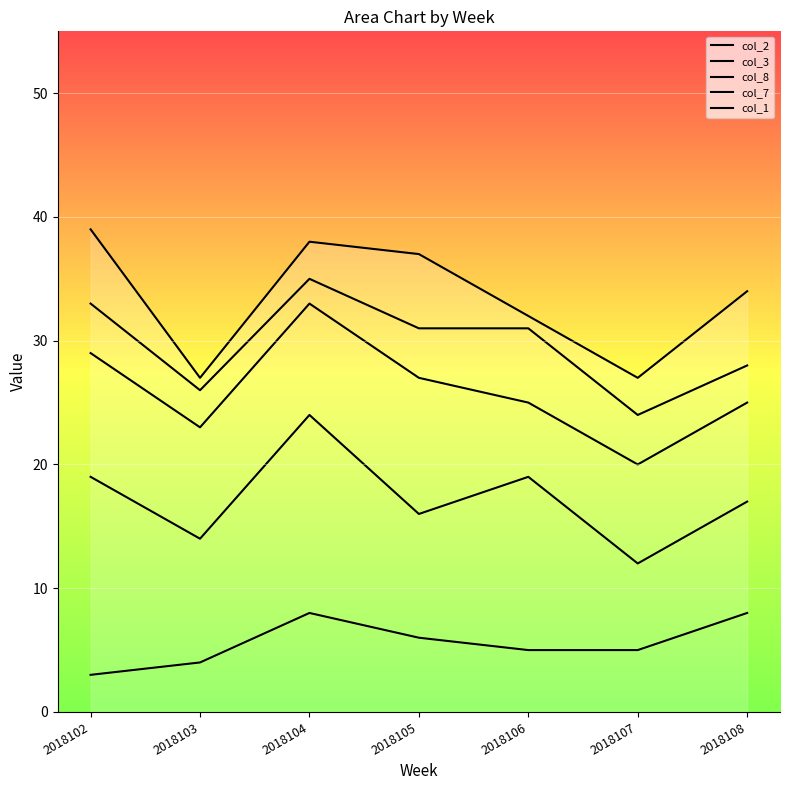

Between 2018105 and 2018106, which is larger?

2018105